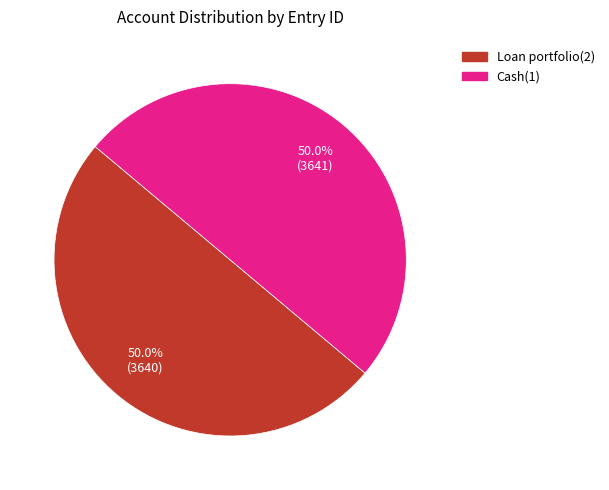

What is the ratio of the value at Loan portfolio(2) to the value at Cash(1)?

1.0